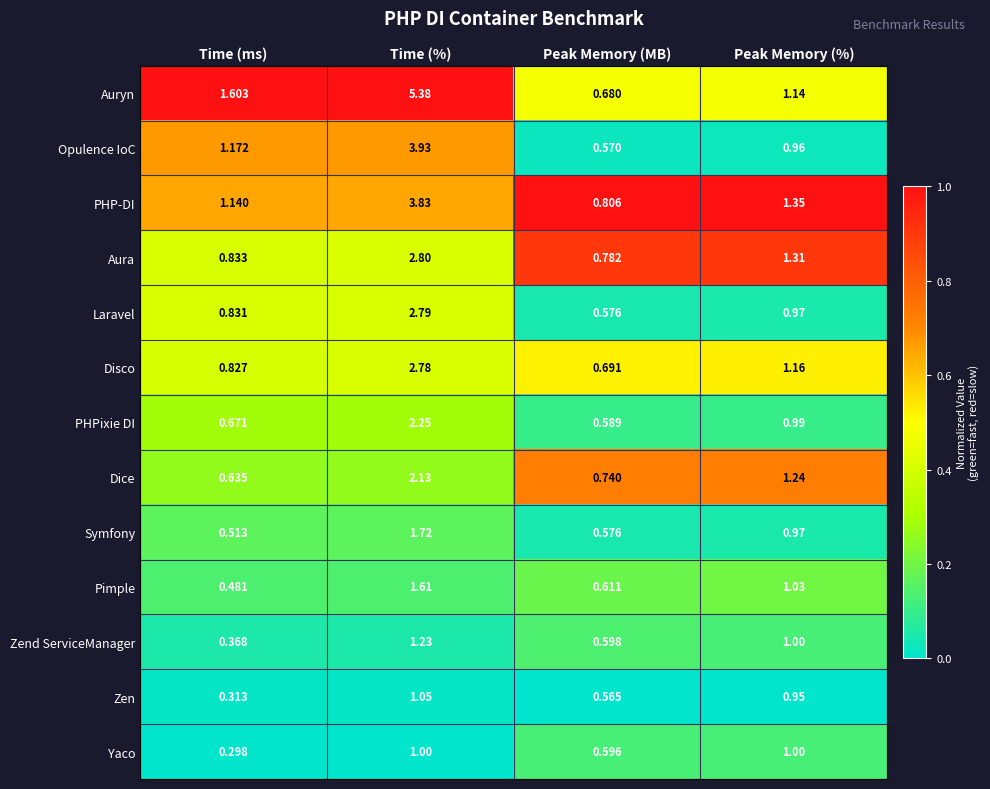

Where is Zend ServiceManager nearest to the value 0?

Time (ms)